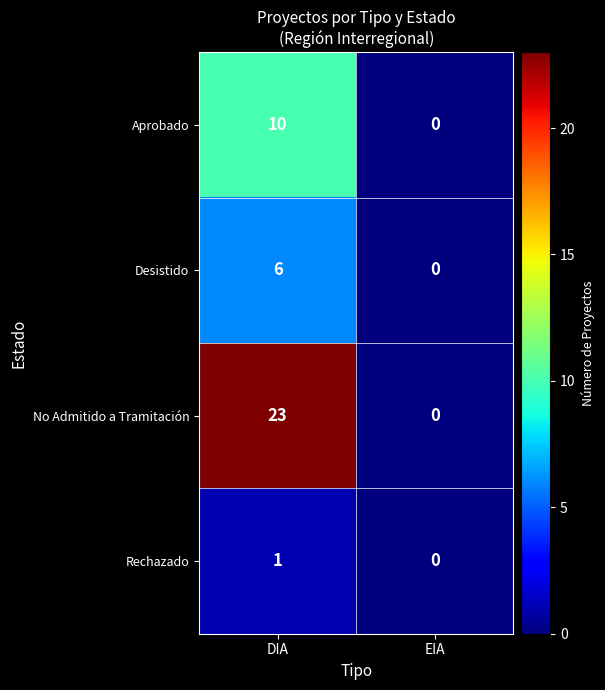

At which category is the sum across all series the highest?

DIA